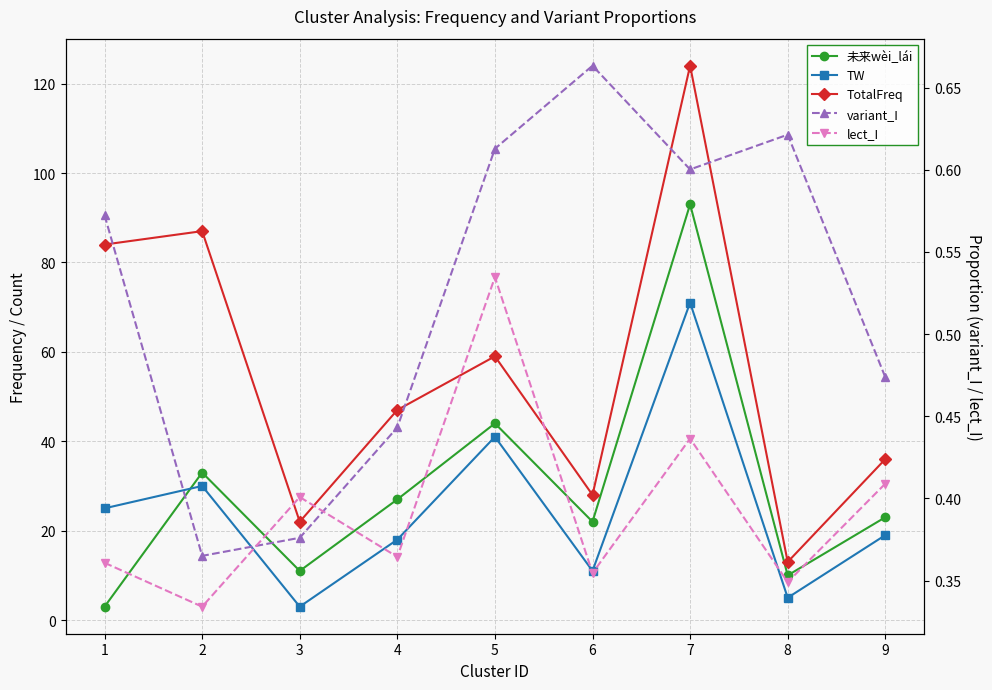

Between 5 and 2, which is larger?

5